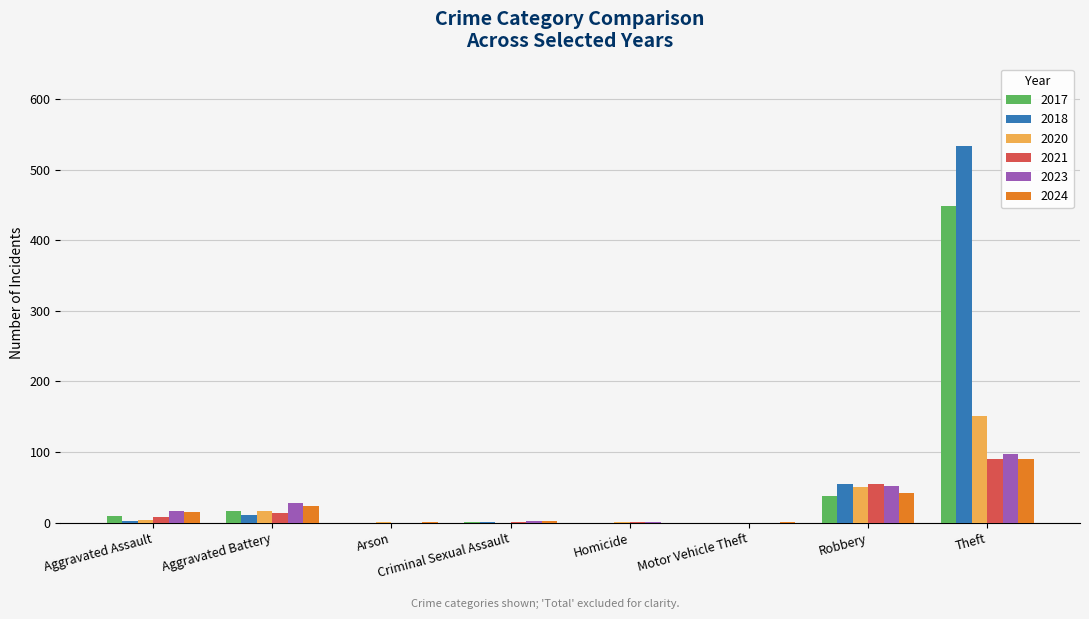

What are all the series names shown in the legend?

2017, 2018, 2020, 2021, 2023, 2024